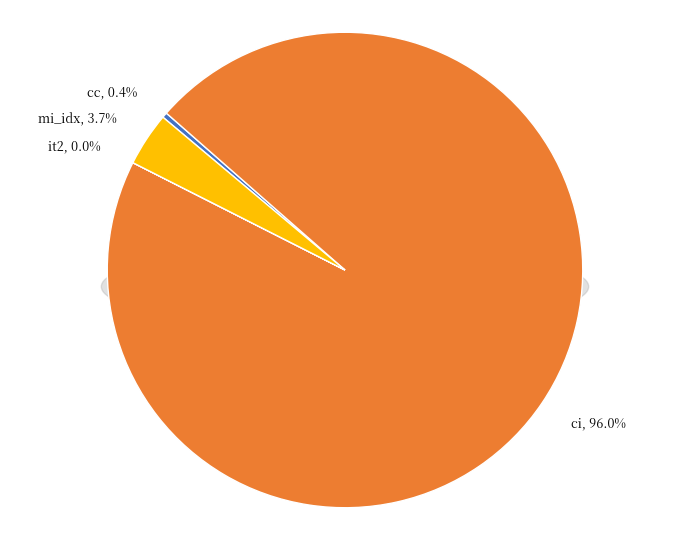

To the nearest percent, what is the difference between the mi_idx and cc slice percentages?

3%